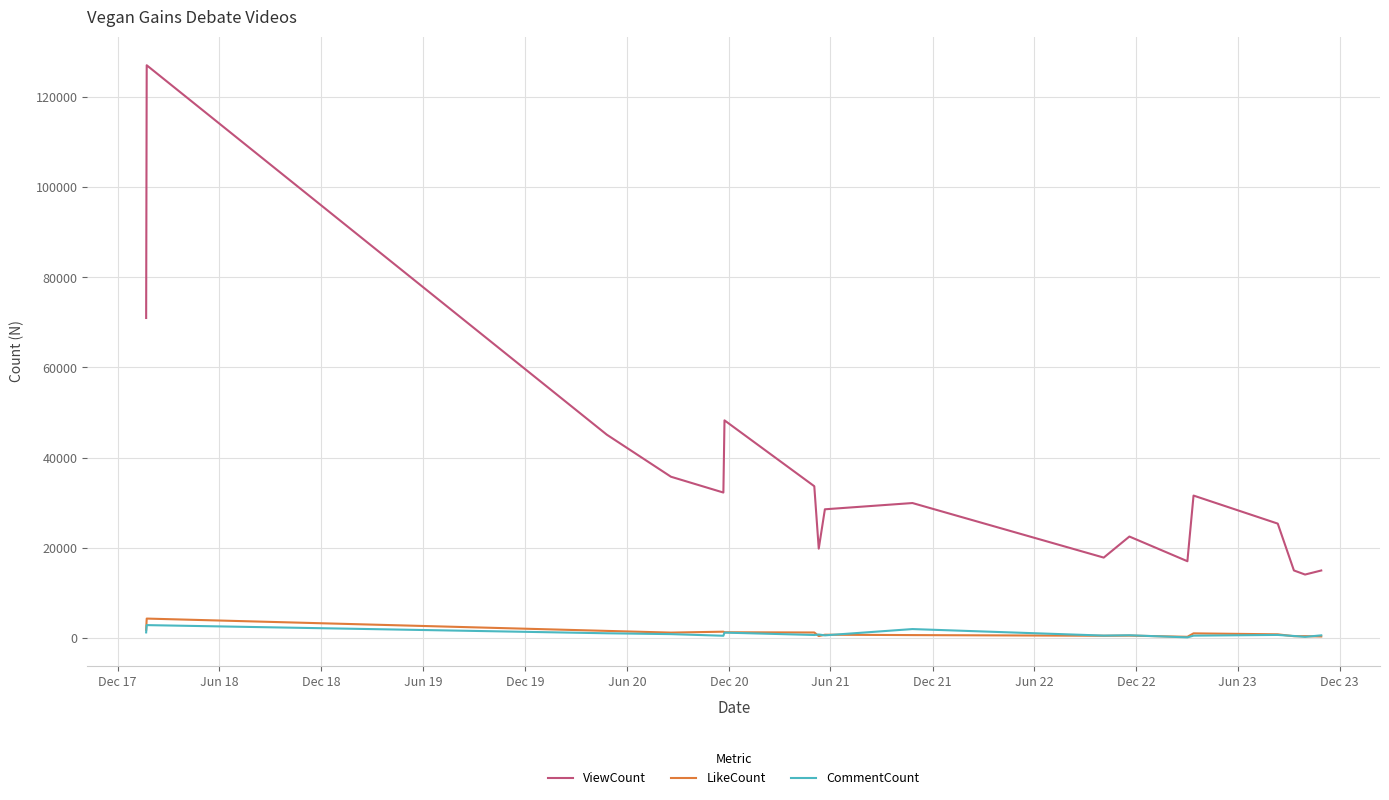

True or false: LikeCount has more than 1 points higher than both neighbors.

True